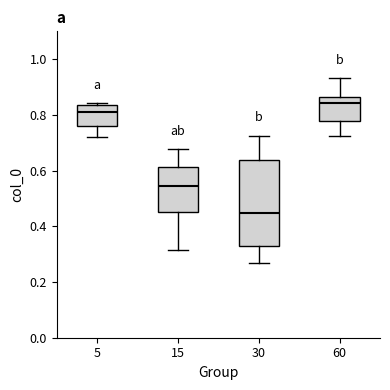

Which box's median line is the highest?

60